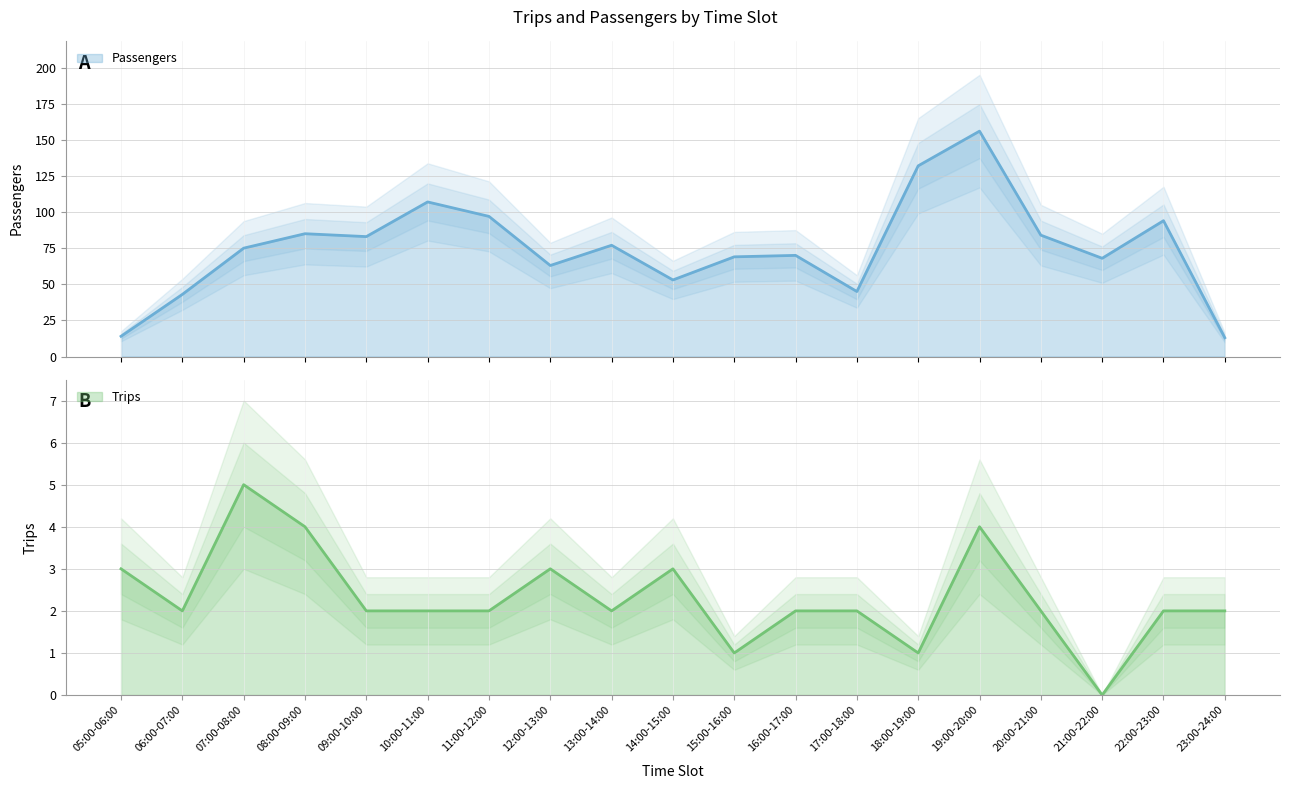

At how many categories does at least one series exceed 20?

17